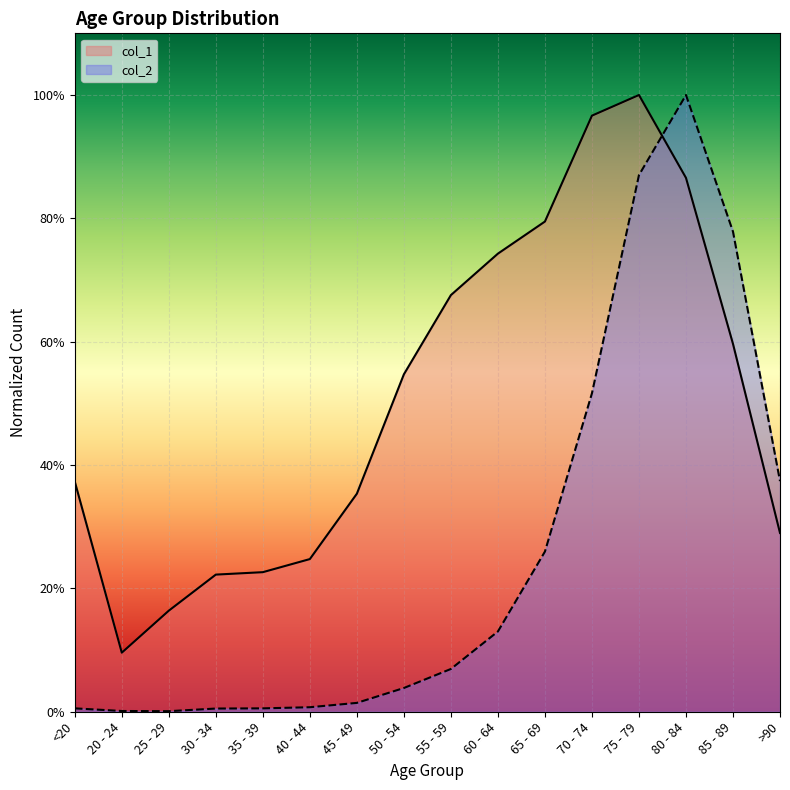

True or false: col_2 has a value of 0.1 at 55 - 59.

False